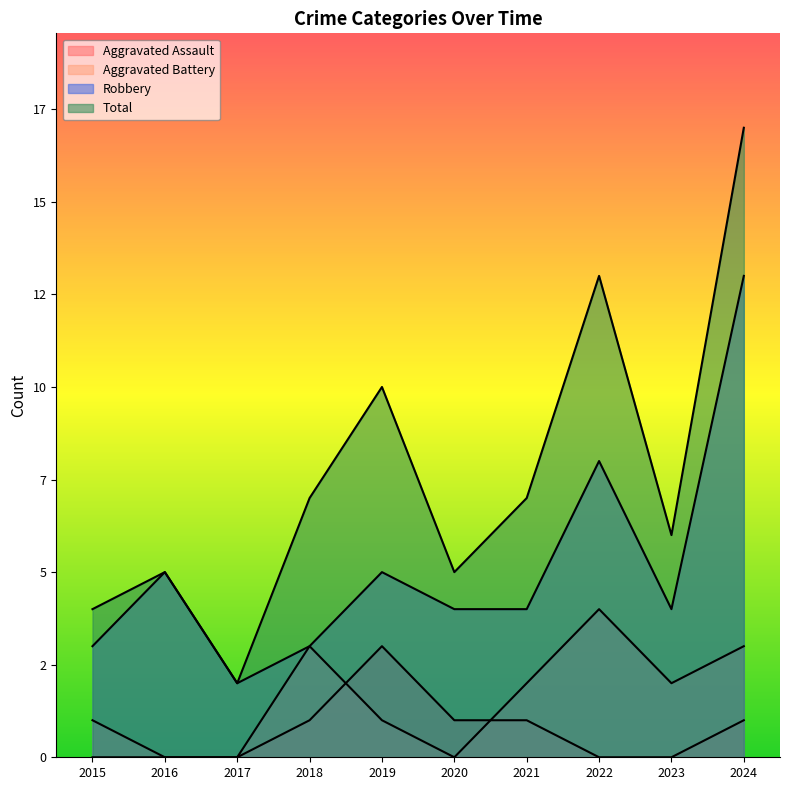

What is the total value across all series at 2024?

34